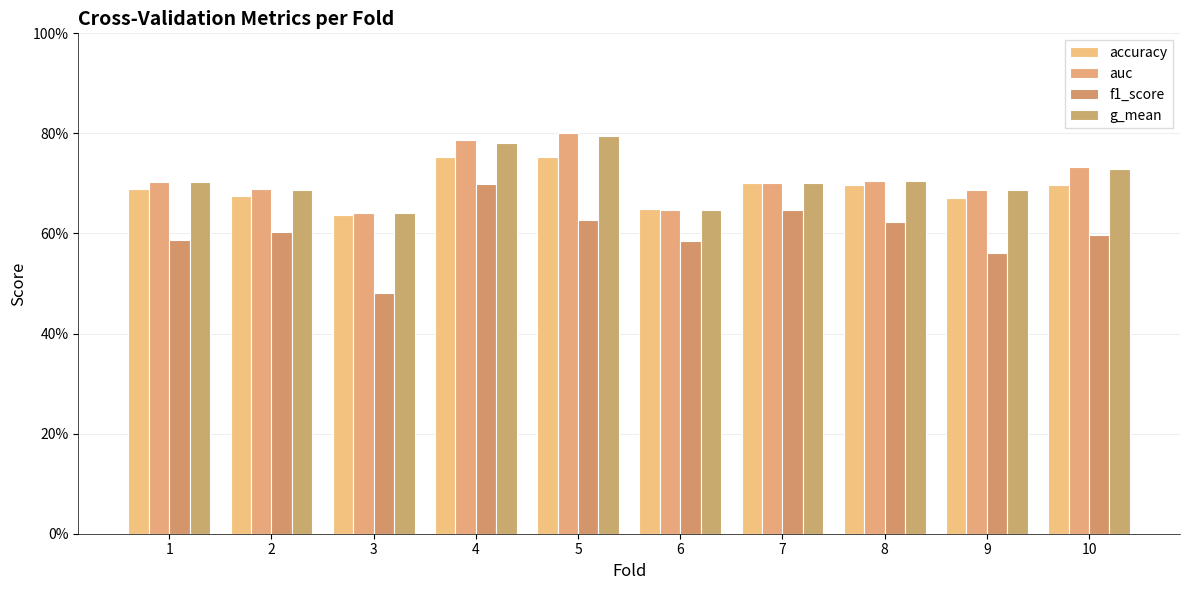

Which series changed the most between 6 and 10?

auc